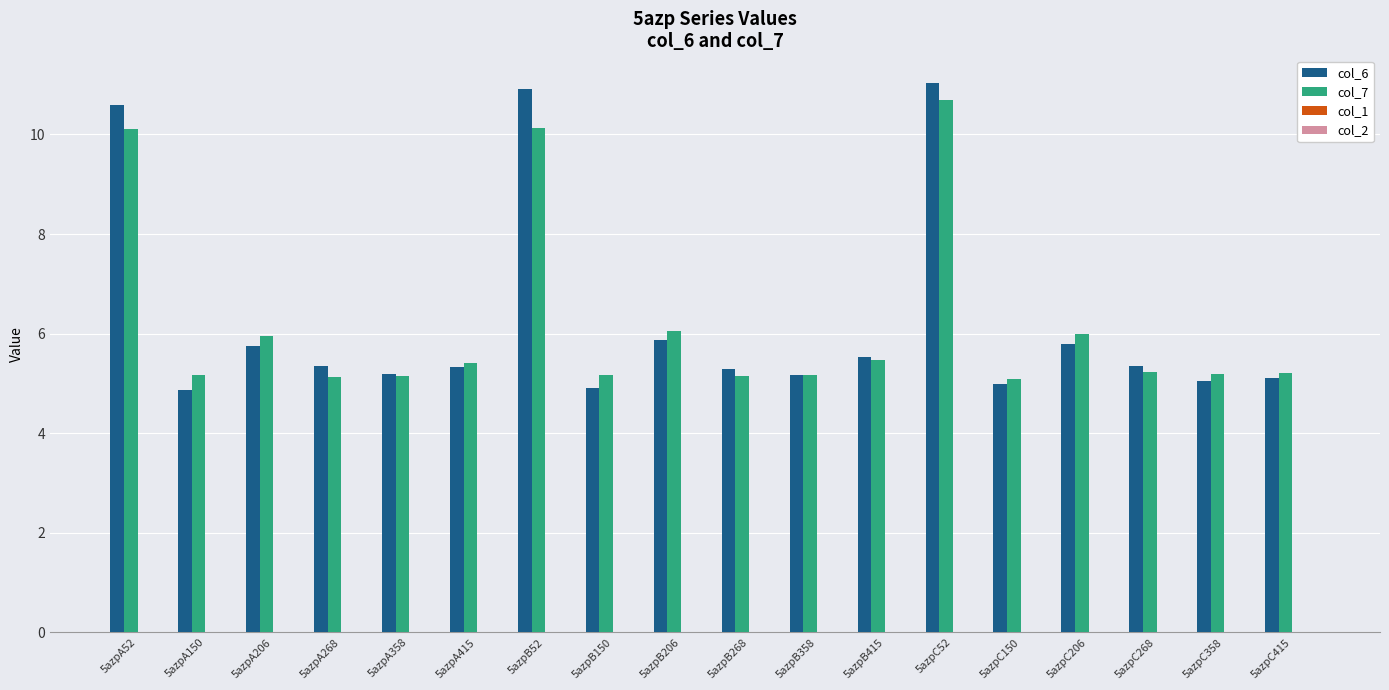

At how many categories does at least one series exceed 10?

3